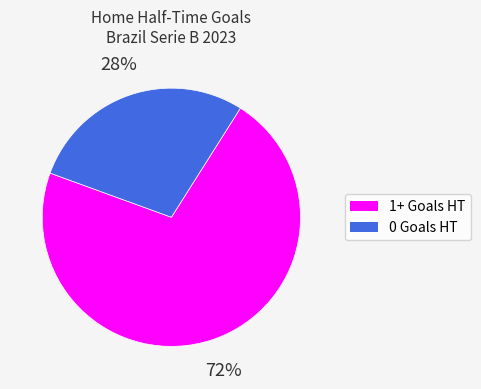

Between 0 Goals HT and 1+ Goals HT, which is larger?

1+ Goals HT